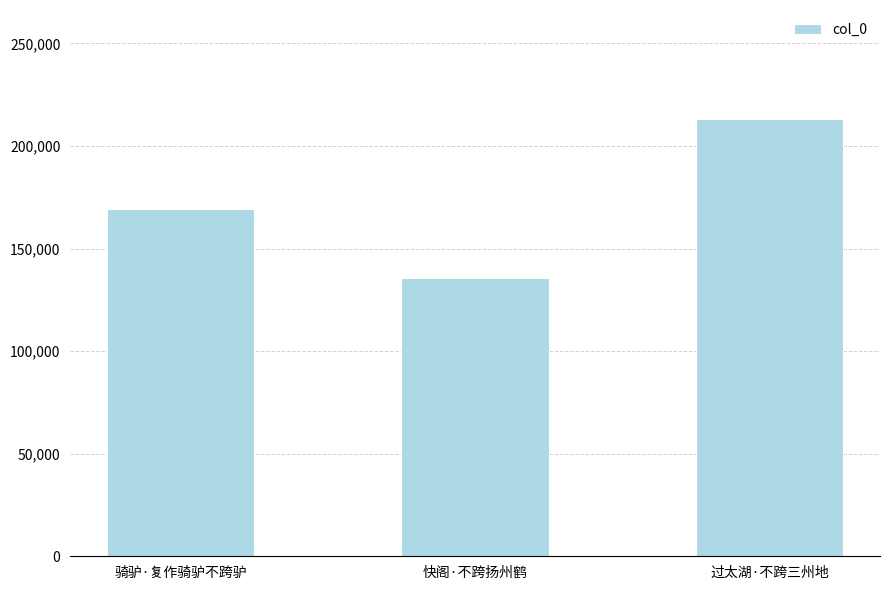

True or false: the data shows 135672 at 快阁·不跨扬州鹤.

True